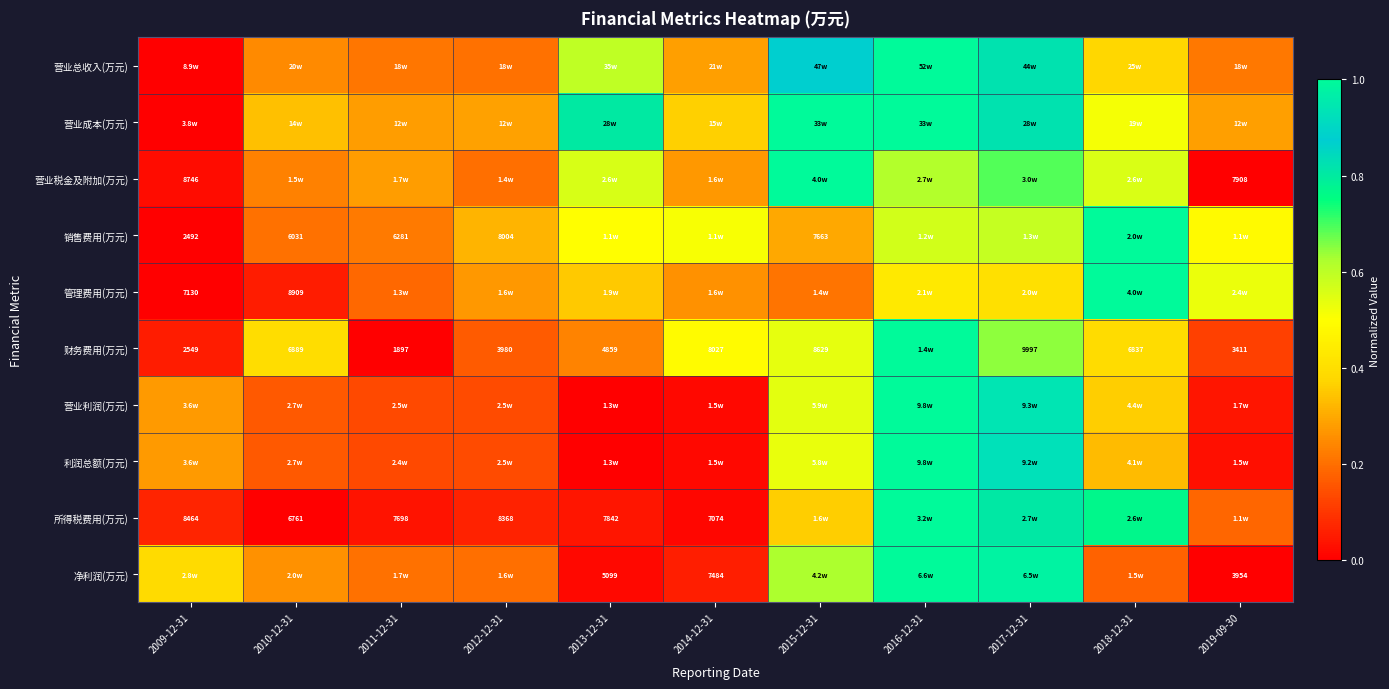

Which category has the lowest value across all series?

2009-12-31